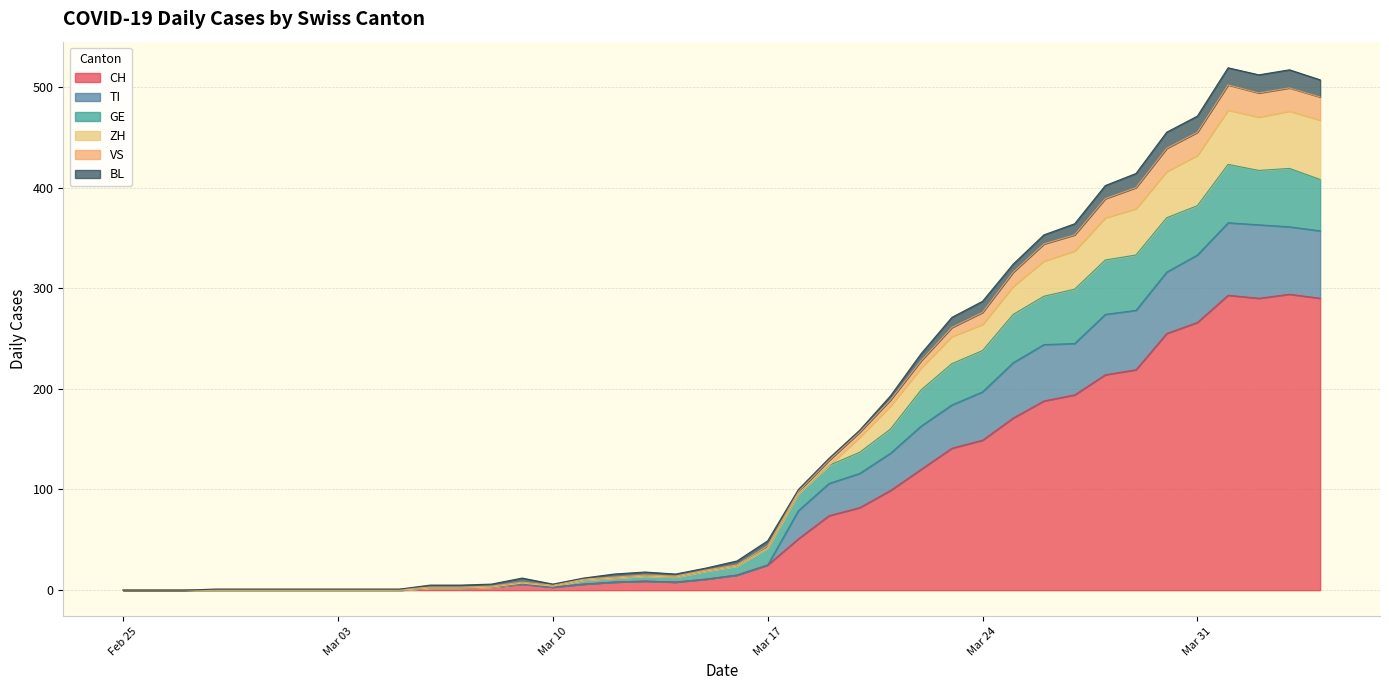

What is the label of the 27th point from the right?

2020-03-09